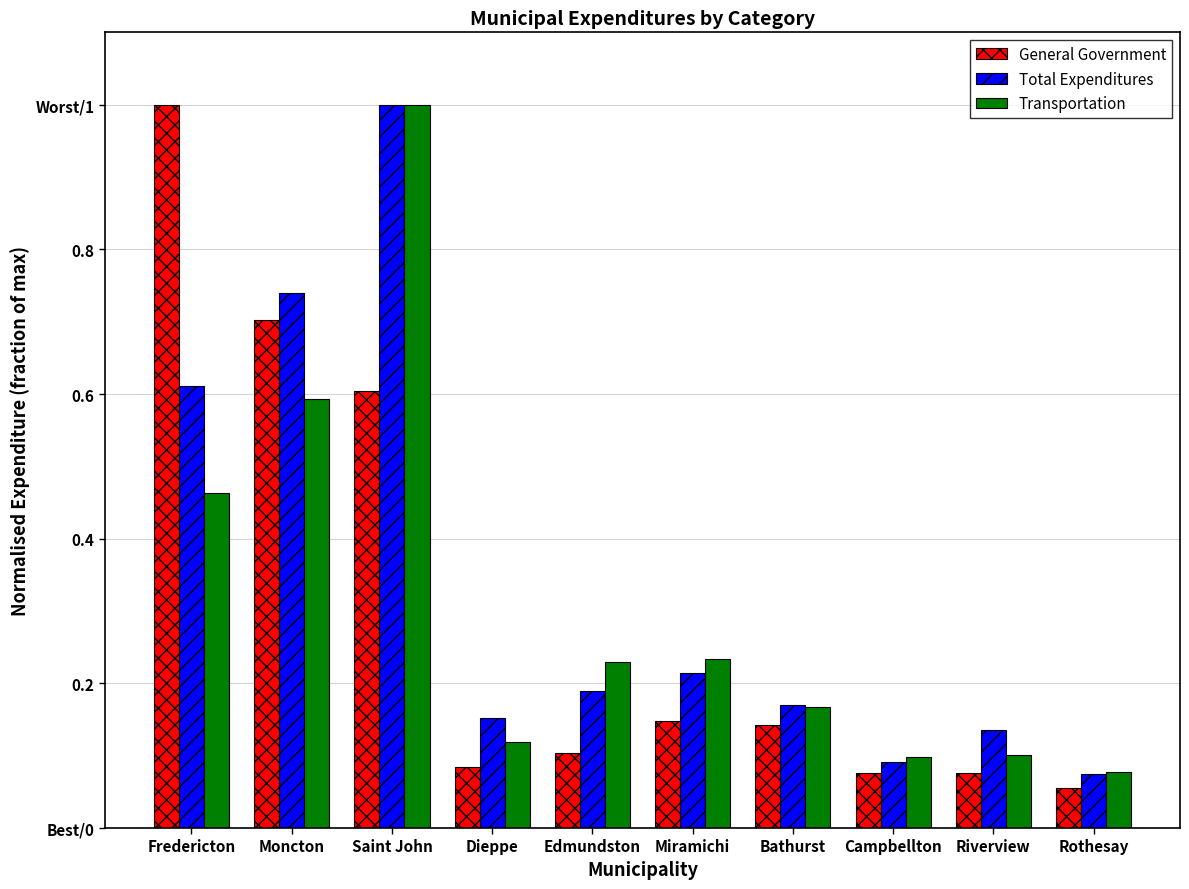

Are the bars horizontal?

No